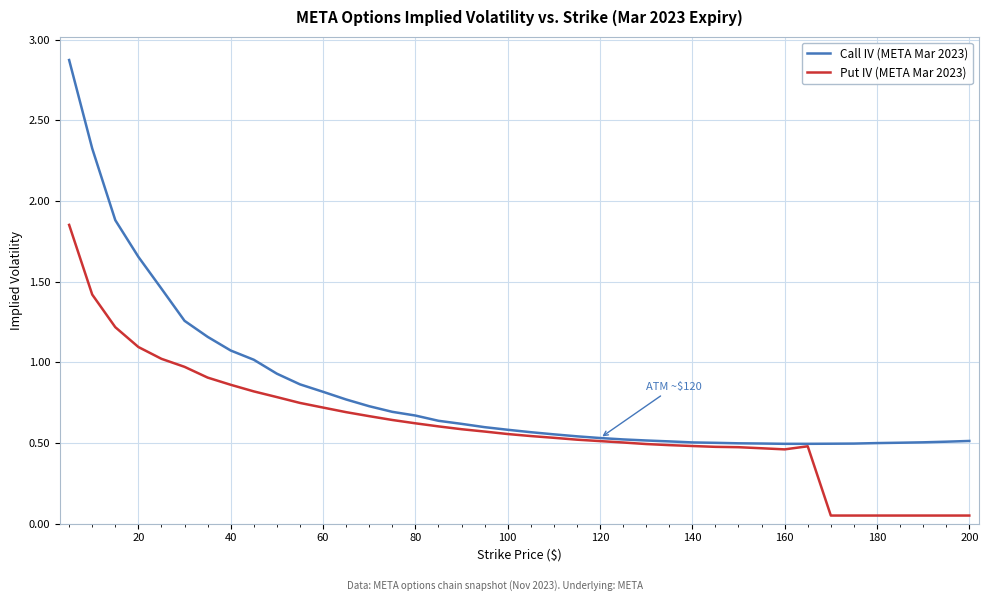

What are all the series names shown in the legend?

Call IV (META Mar 2023), Put IV (META Mar 2023)